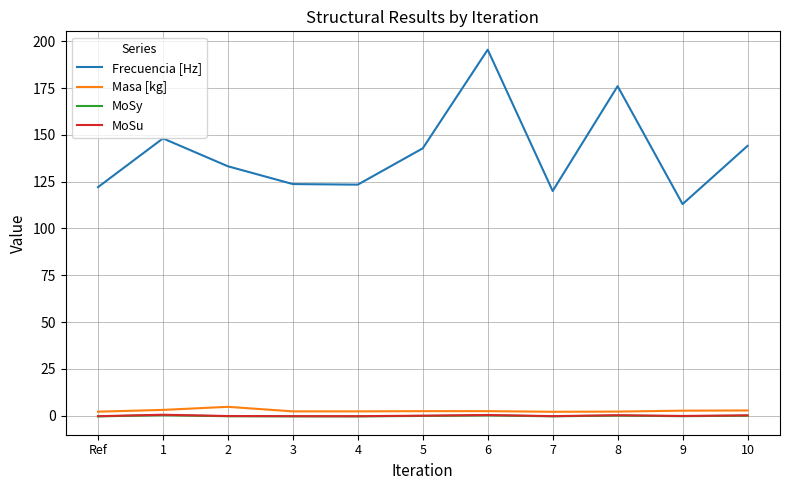

What is the highest value of the Frecuencia [Hz] series?

195.5